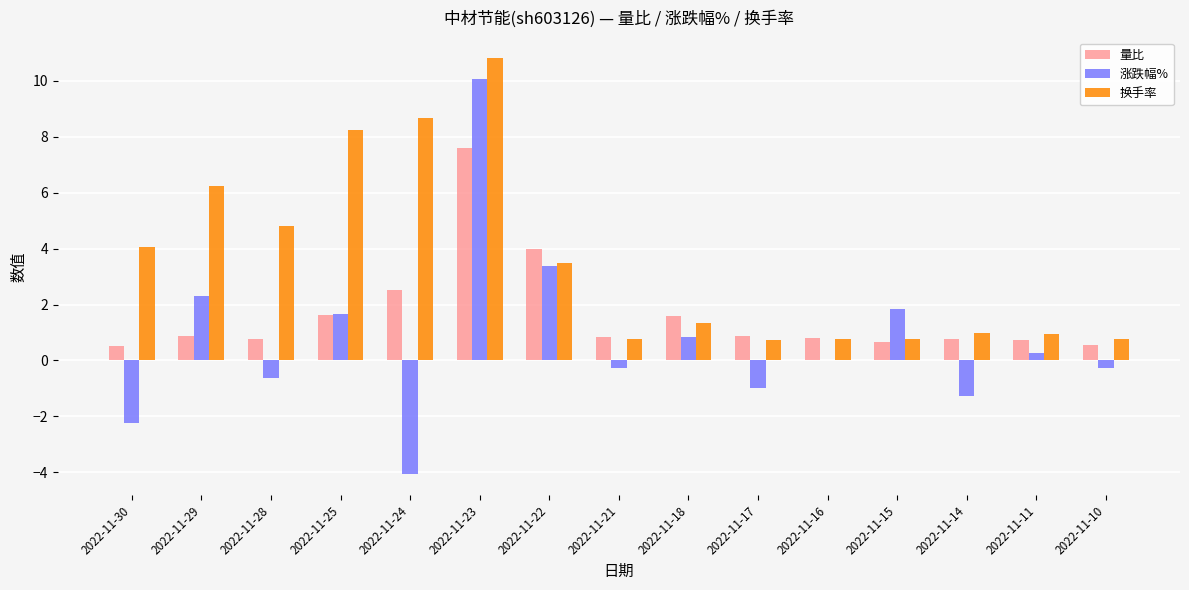

Which series changed the most between 2022-11-30 and 2022-11-28?

涨跌幅%